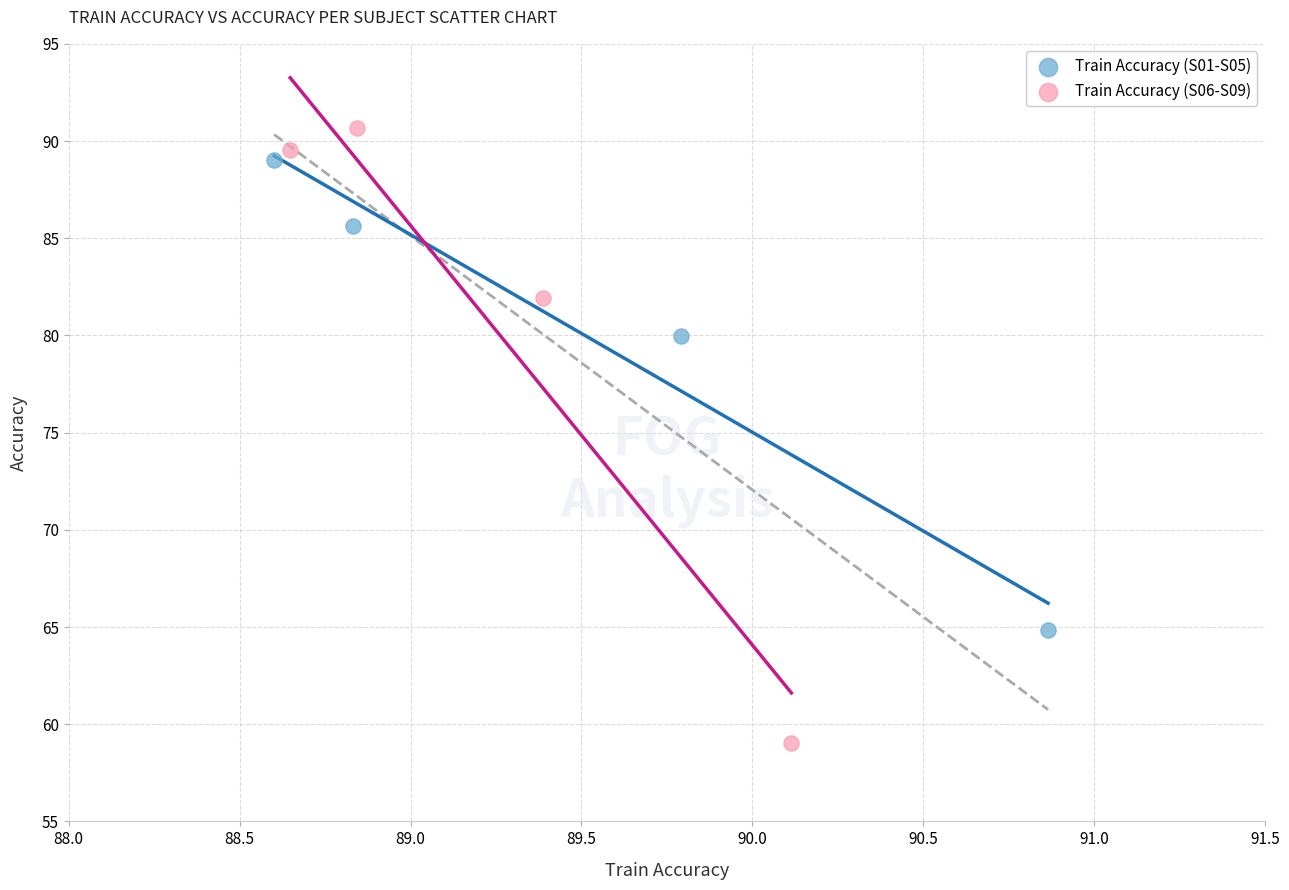

Which series reaches the maximum Y coordinate?

Train Accuracy (S06-S09)